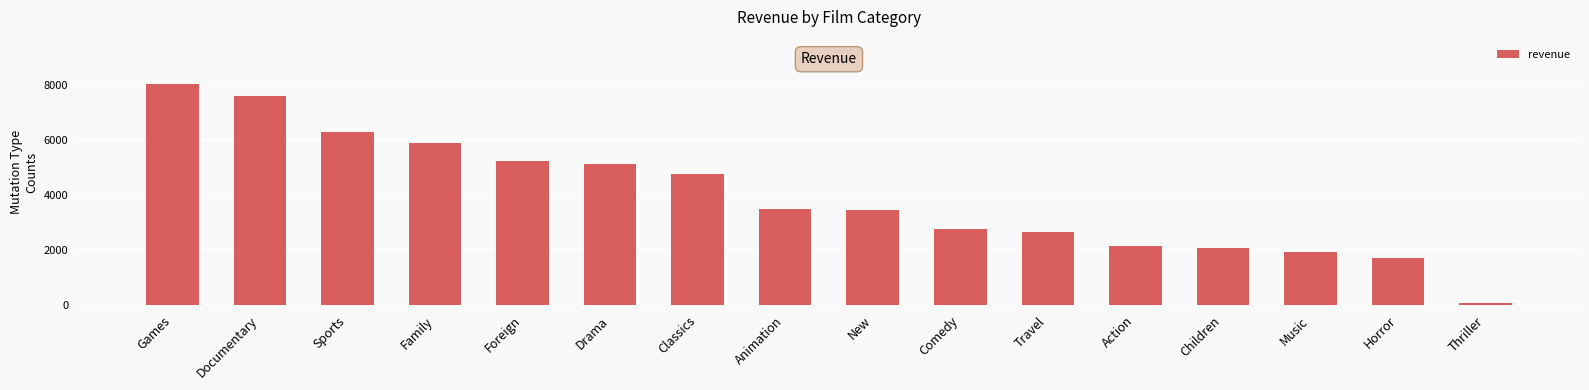

What is the greatest value displayed?

8038.0